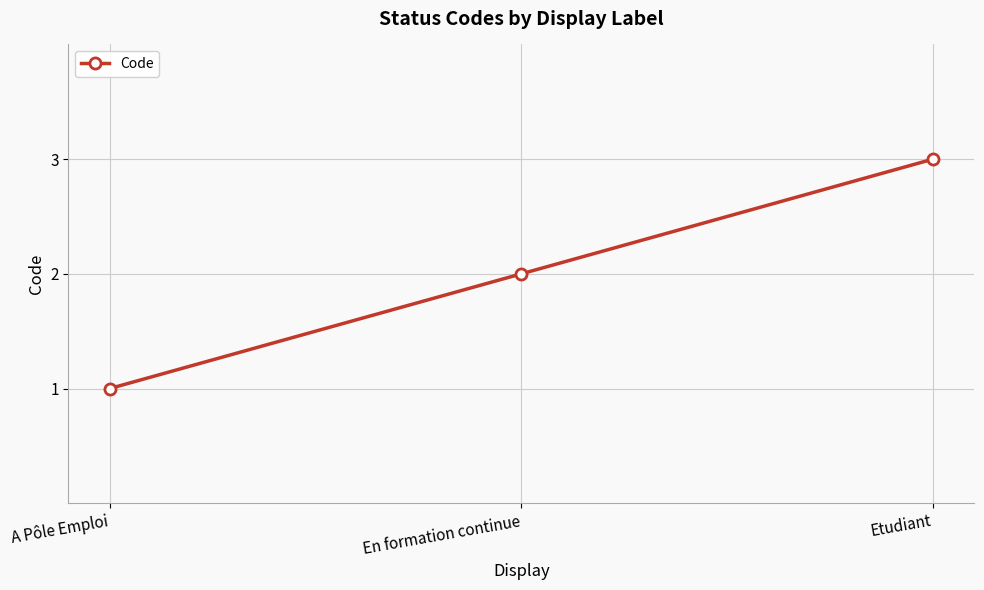

At which label is the value closest to 2?

En formation continue